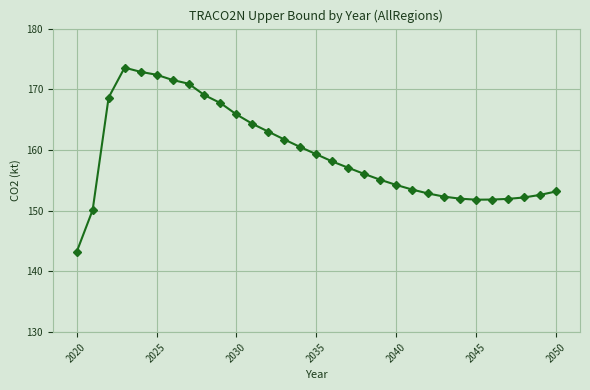

What is the value of the 3rd point from the left?

168.7